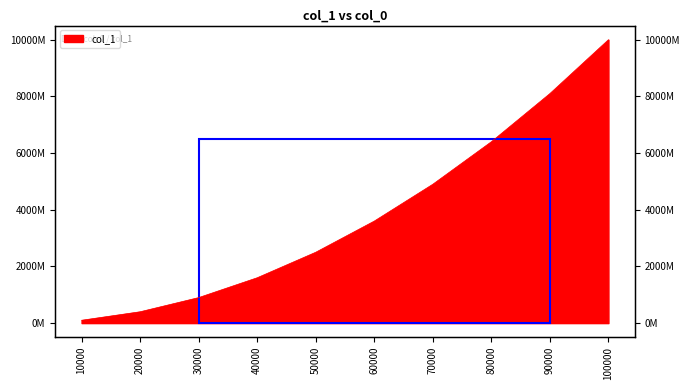

What is the average value?

3849913497